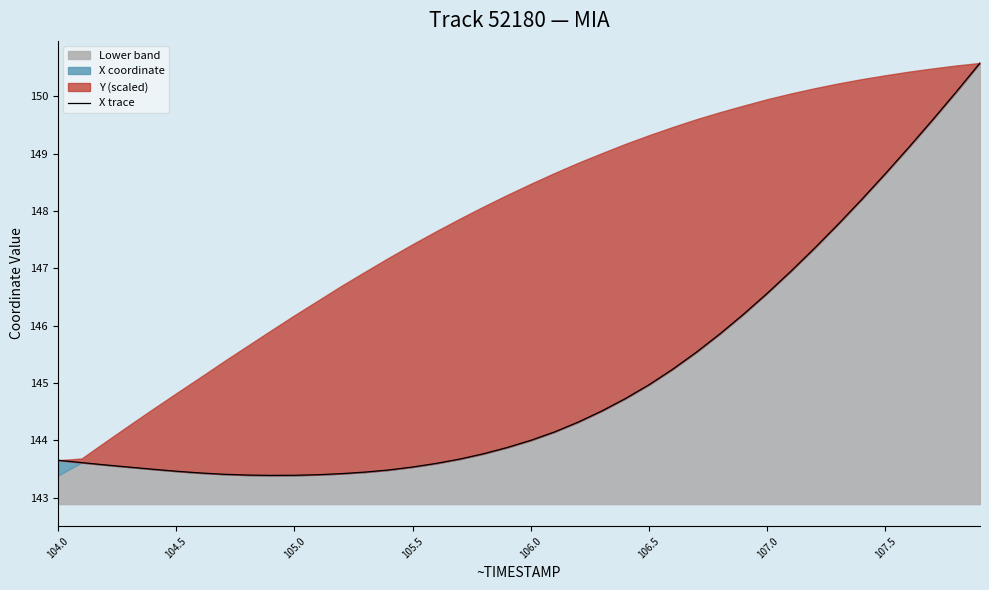

What is the sum of all values?

5805.0